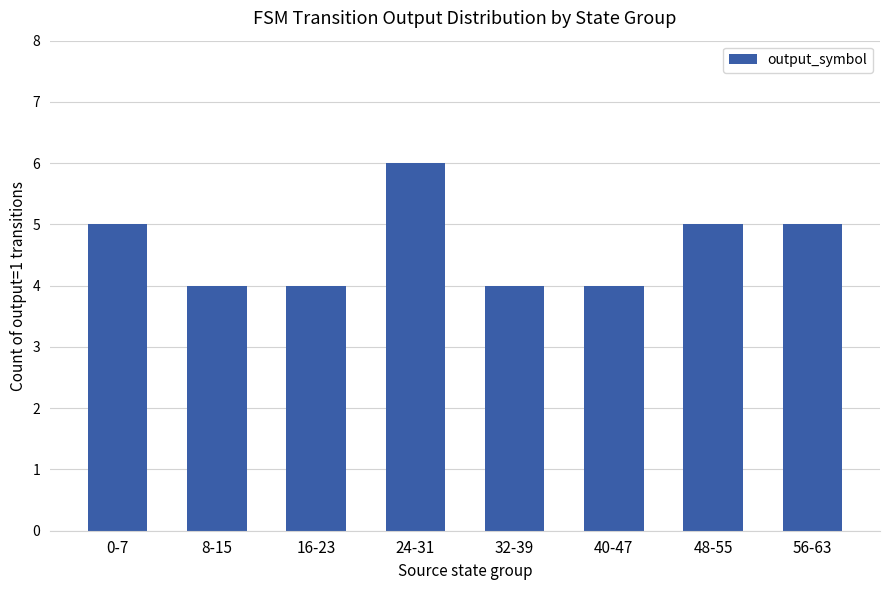

True or false: the data shows 4 at 8-15.

True